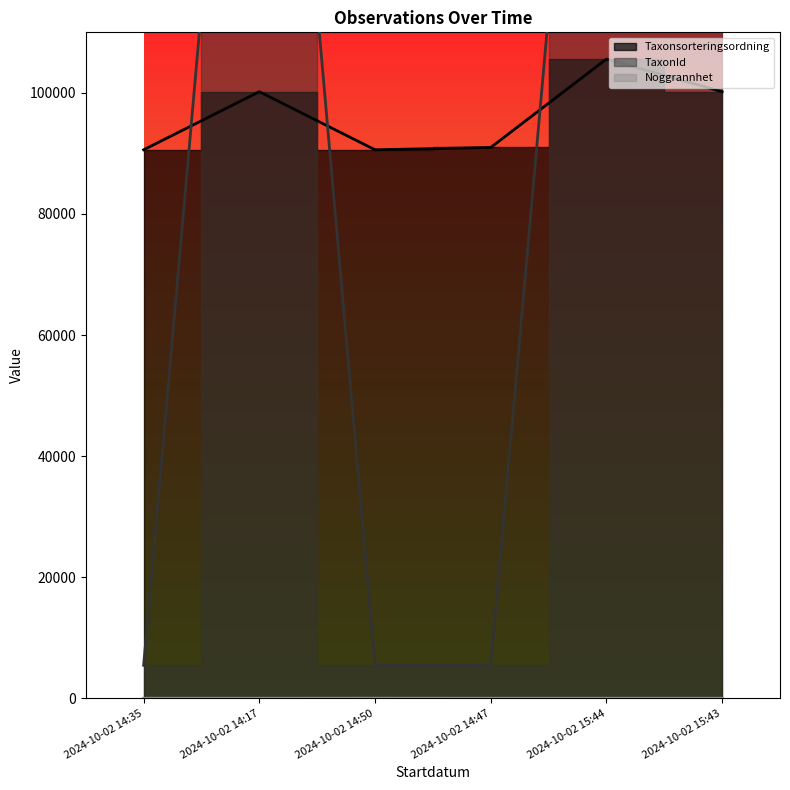

What is the total value across all series at 2024-10-02 15:43?

322696